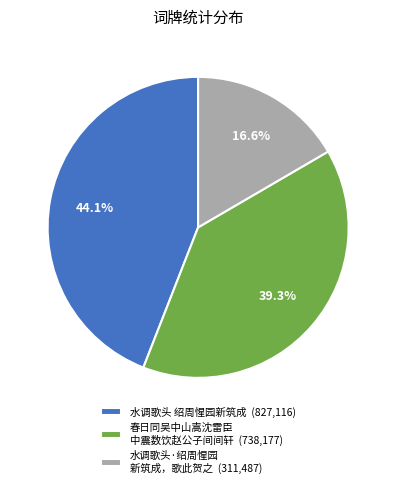

What is the ratio of the value at 春日同吴中山嵩沈雷臣 中震数饮赵公子间间轩 (738,177) to the value at 水调歌头·绍周惺园 新筑成，歌此贺之 (311,487)?

2.4